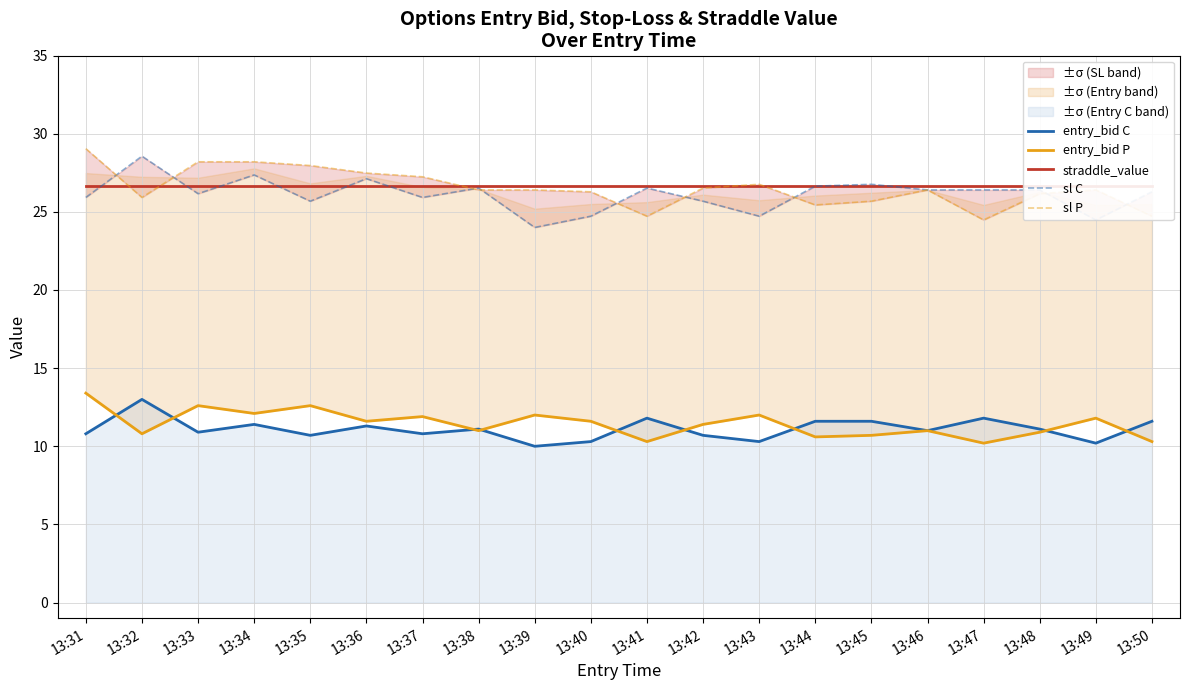

Which label corresponds to the largest value in the chart?

13:31